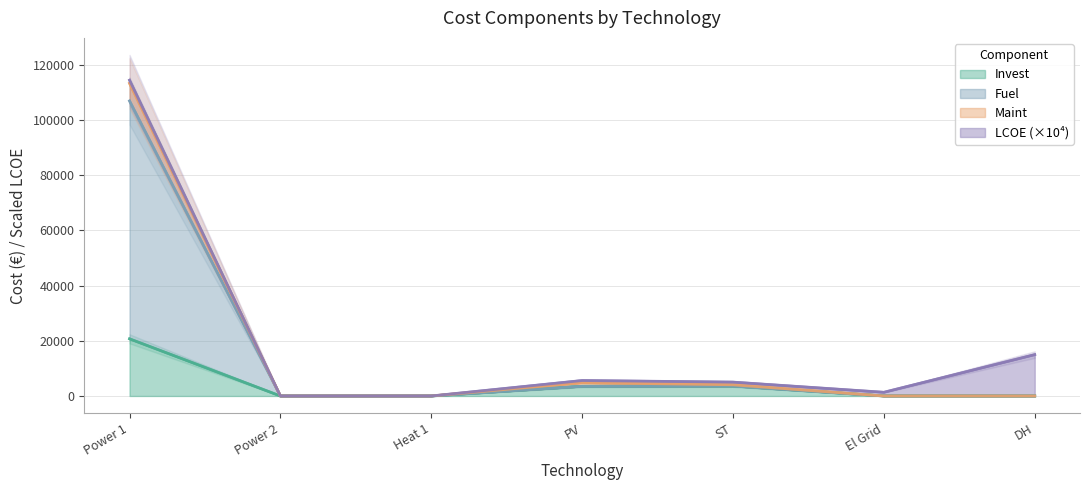

What is the sum of the Fuel values at Power 2 and Power 1?

106965.1